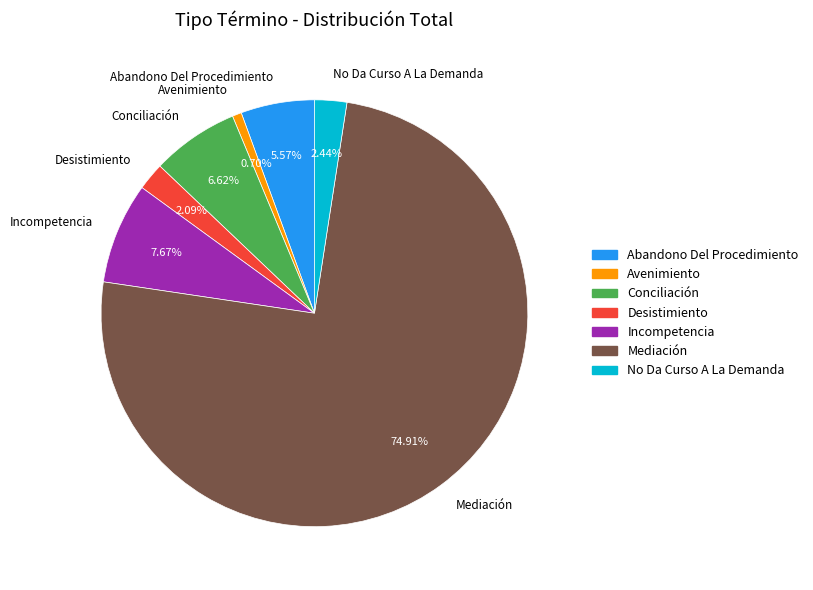

How many segments does this pie chart have?

7